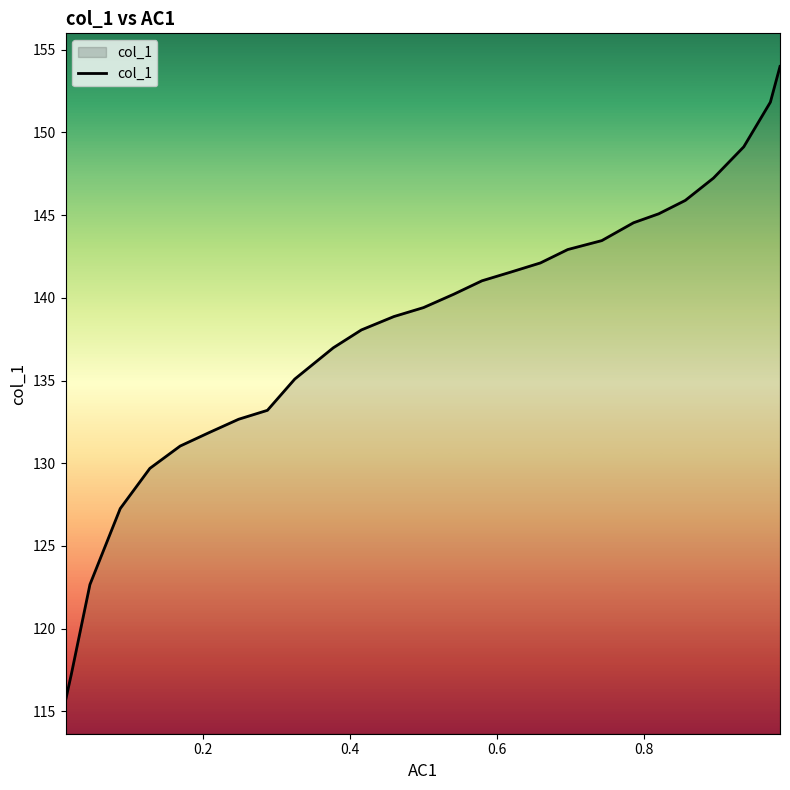

What is the difference between the maximum and minimum values?

38.3